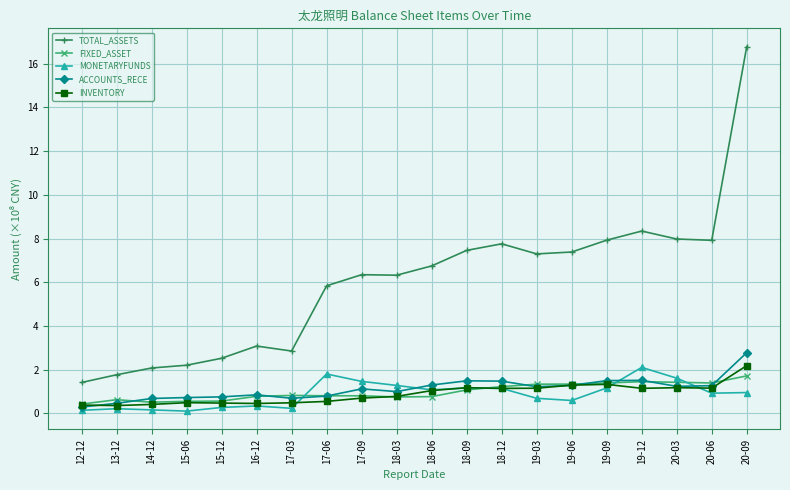

Where does the INVENTORY series first go above 1?

18-06